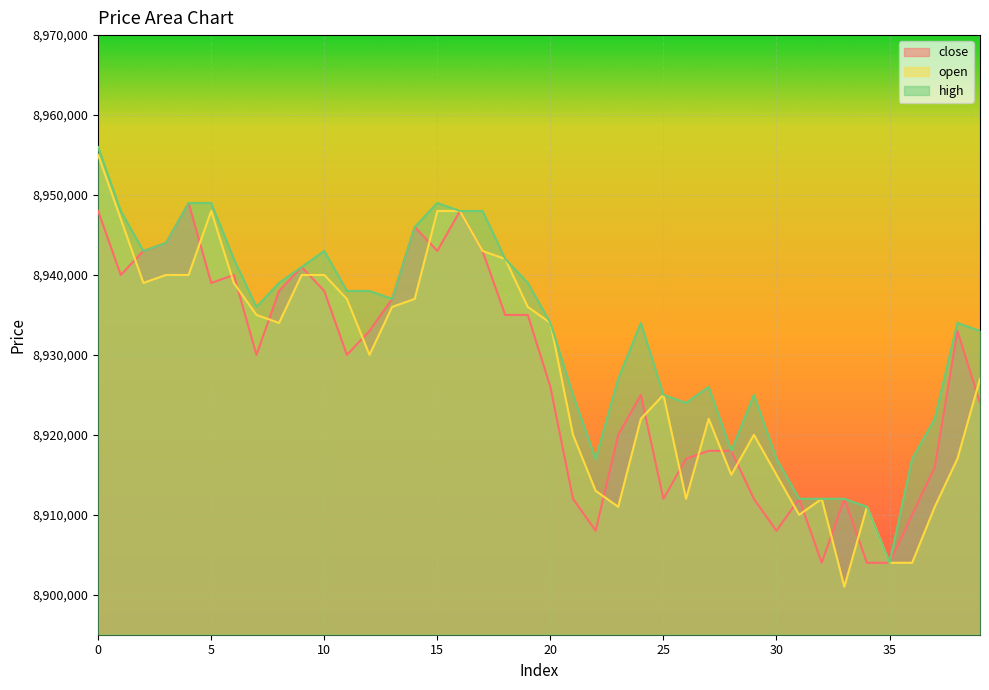

What are all the series names shown in the legend?

close, open, high